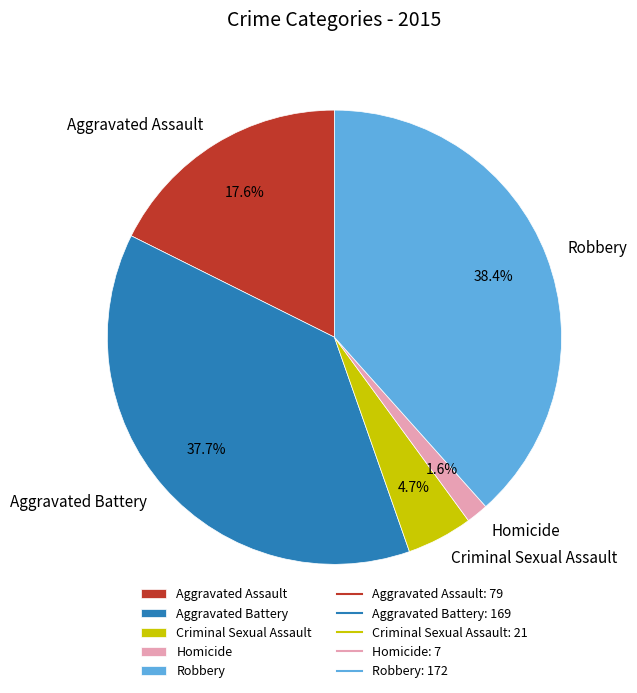

Which slice is the largest?

Robbery